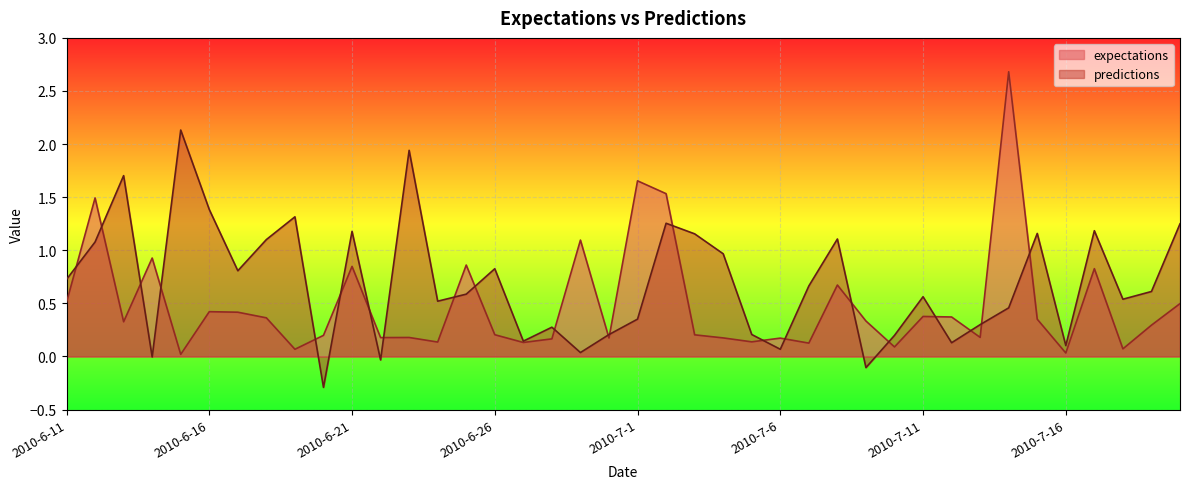

Where is the first local maximum for predictions?

2010-6-13